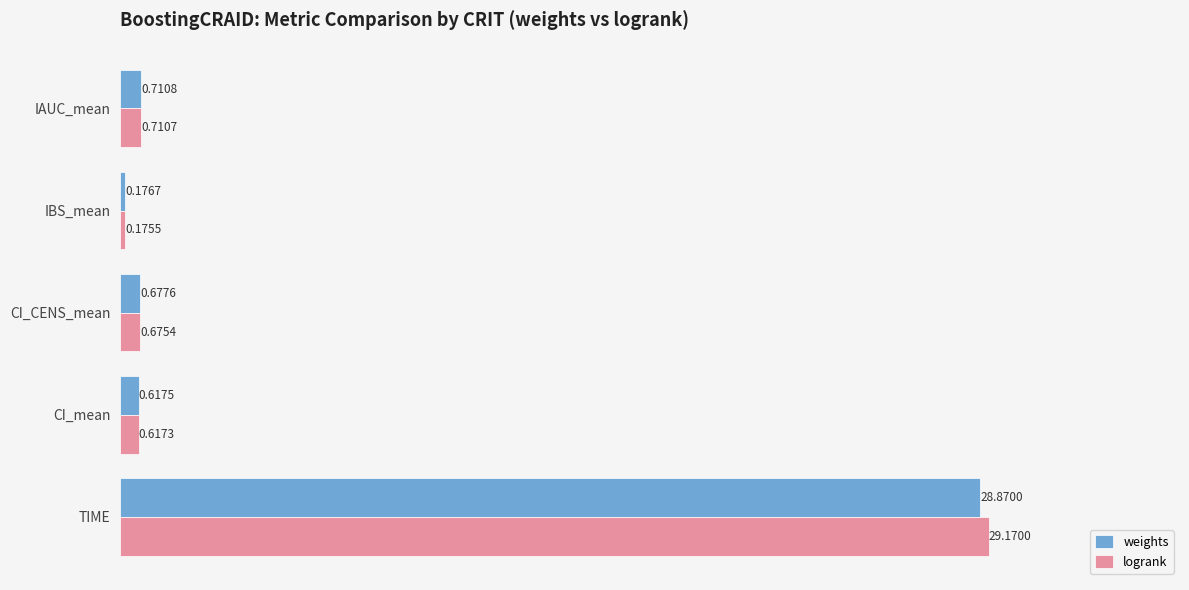

What is the average value of the logrank series?

6.3